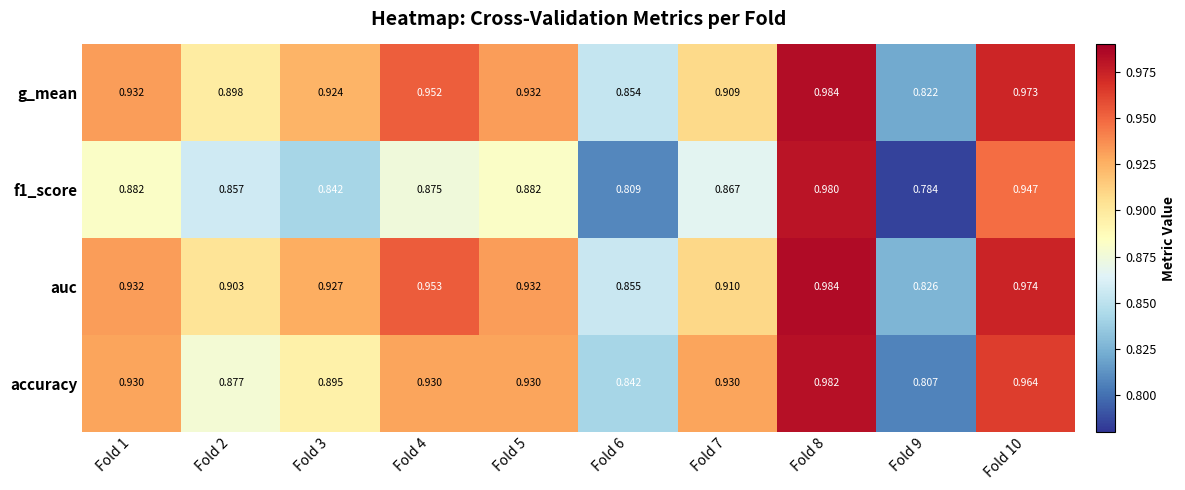

At which category is the sum across all series the highest?

Fold 8